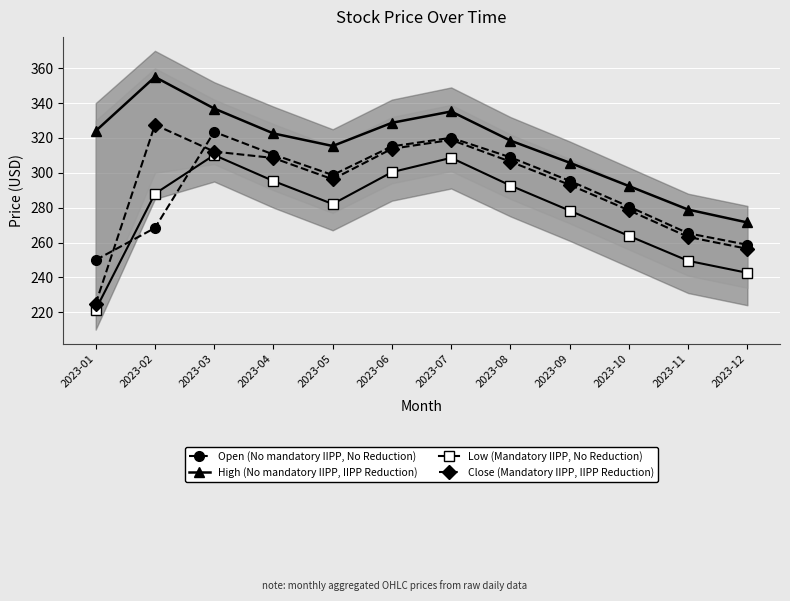

What is the difference between the highest and lowest values at 2023-01?

102.4